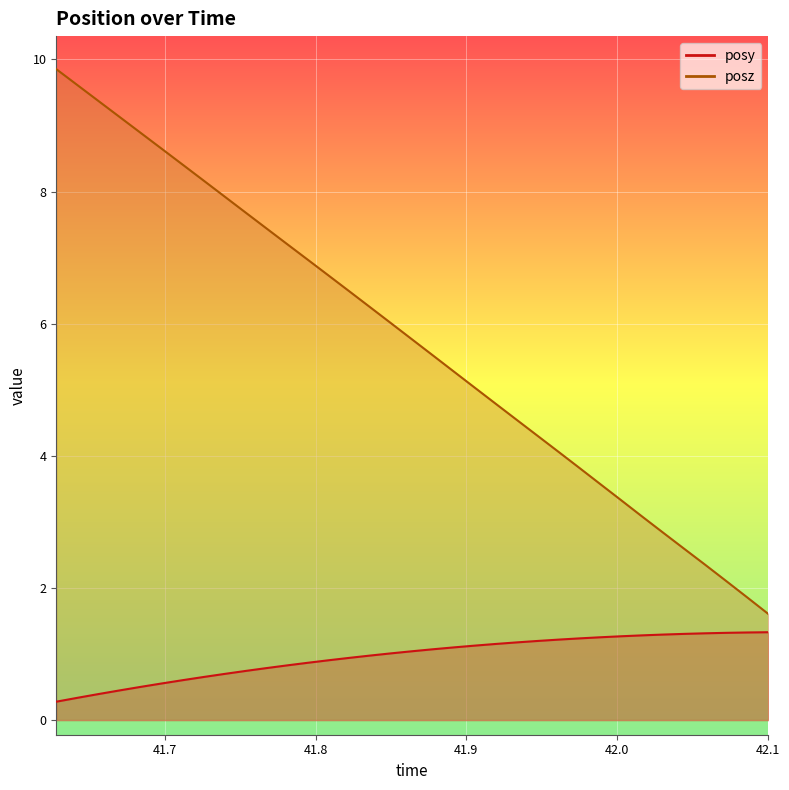

How many values in the posz series exceed 5?

21